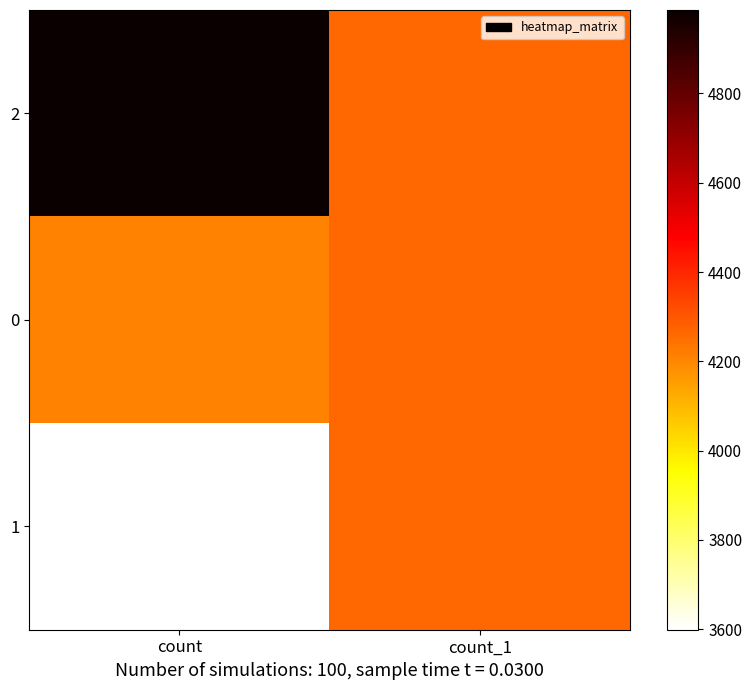

At count_1, list the series in order from smallest to largest.

2, 1, 0